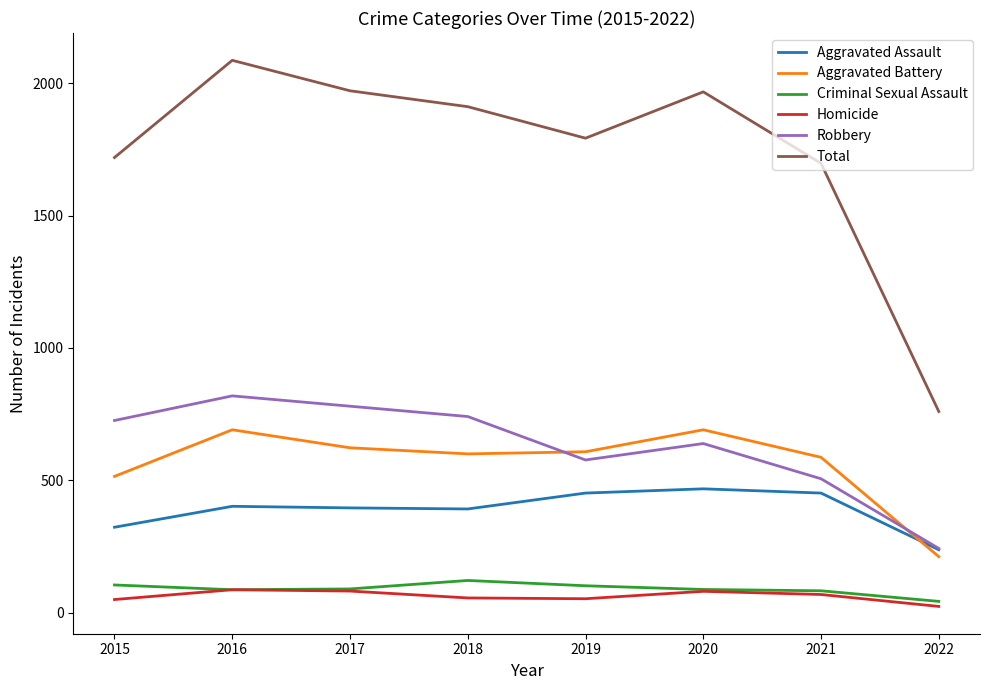

True or false: Robbery and Criminal Sexual Assault intersect in this chart.

False